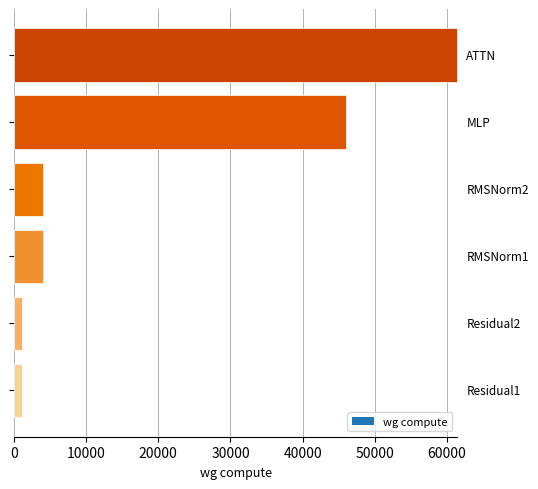

What is the sum of all values?

118027.9